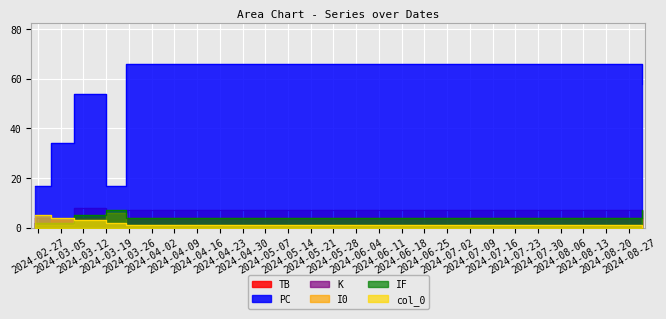

What is the label of the 3rd point from the left?

2024-03-09